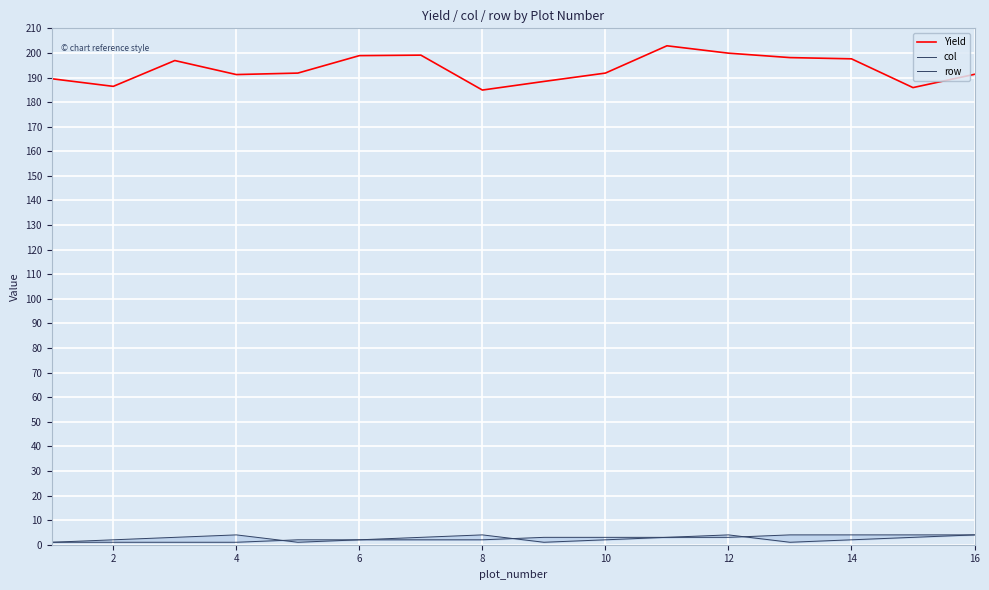

What is the highest value of the Yield series?

202.9